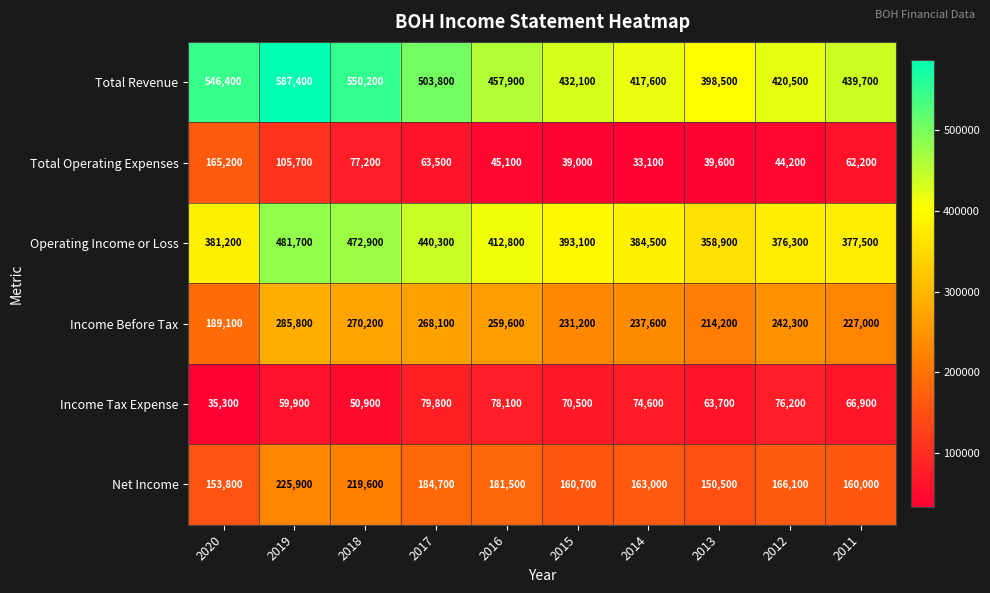

Which series changed the most between 2016 and 2015?

Income Before Tax